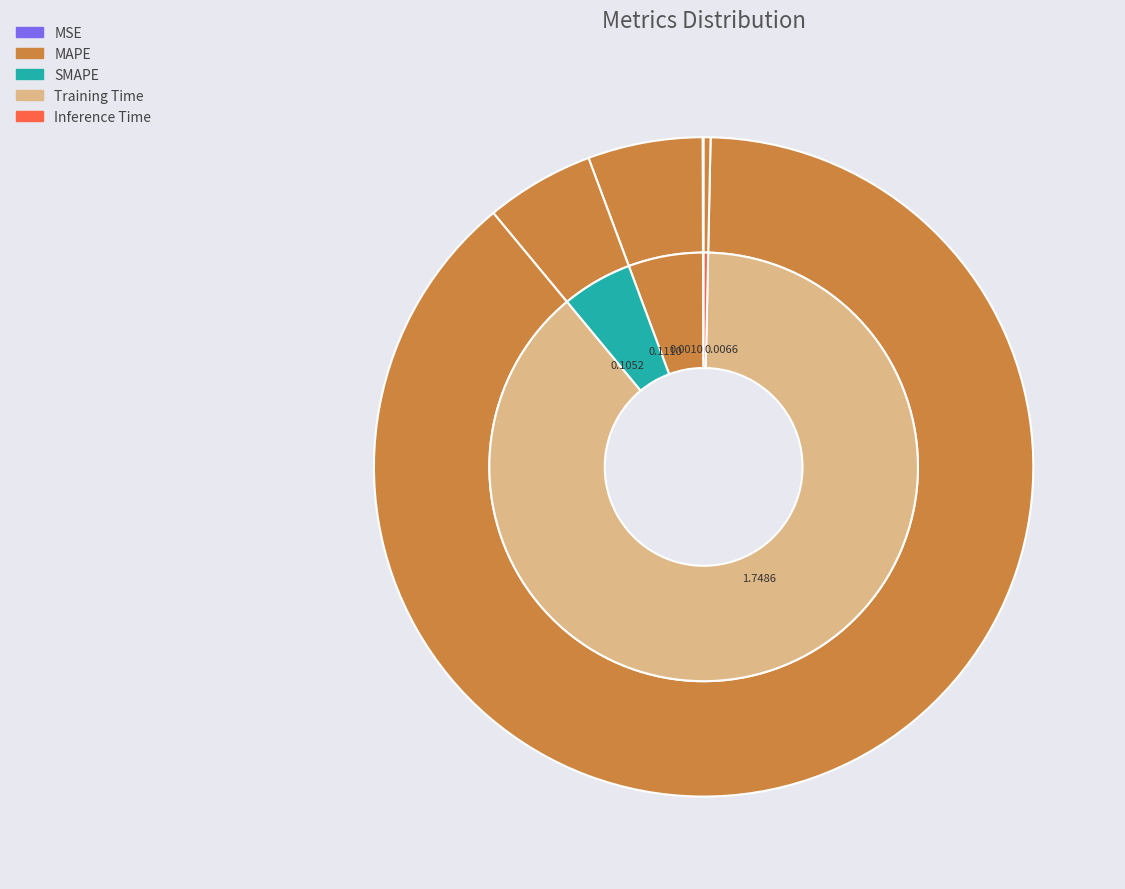

What is the change in value from MSE to MAPE?

+0.1